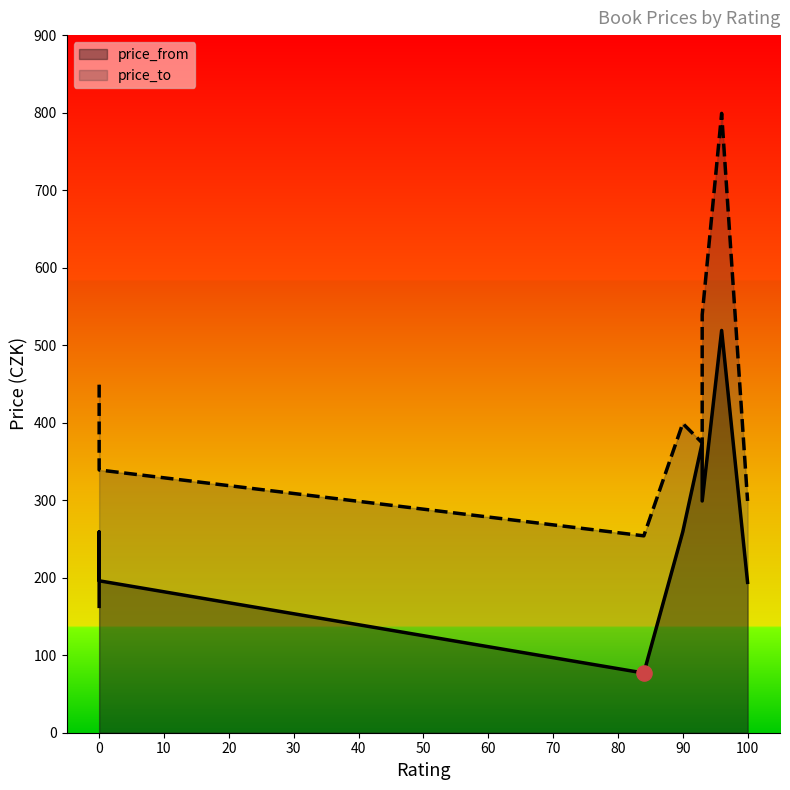

Is the value of price_from at 100 greater than the value of price_to at 96?

No